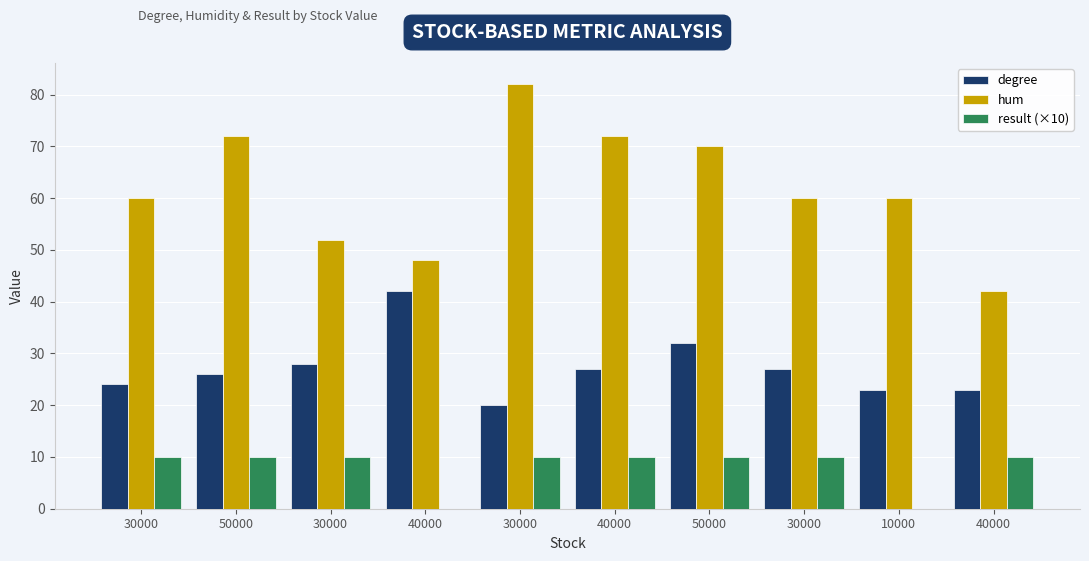

What is the difference between the maximum and second lowest values in the result (×10) series?

10